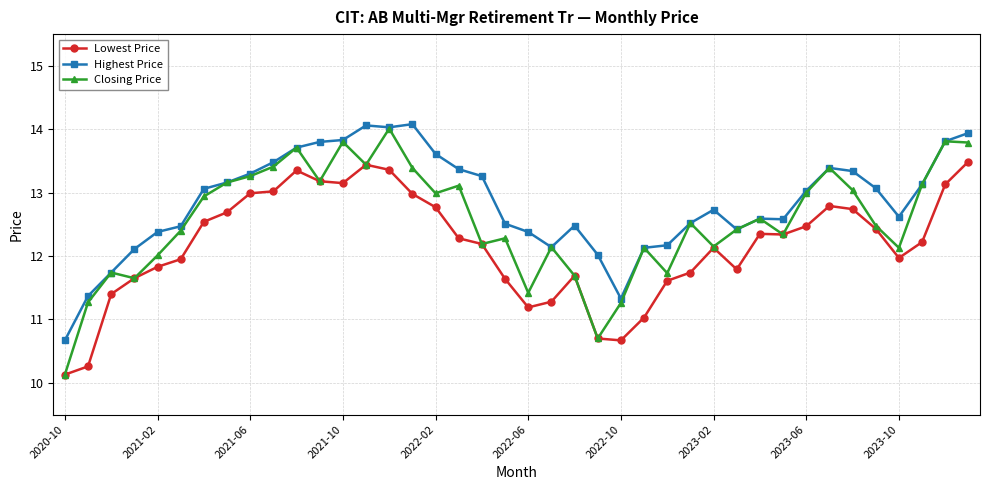

How many lines are shown in the chart?

3